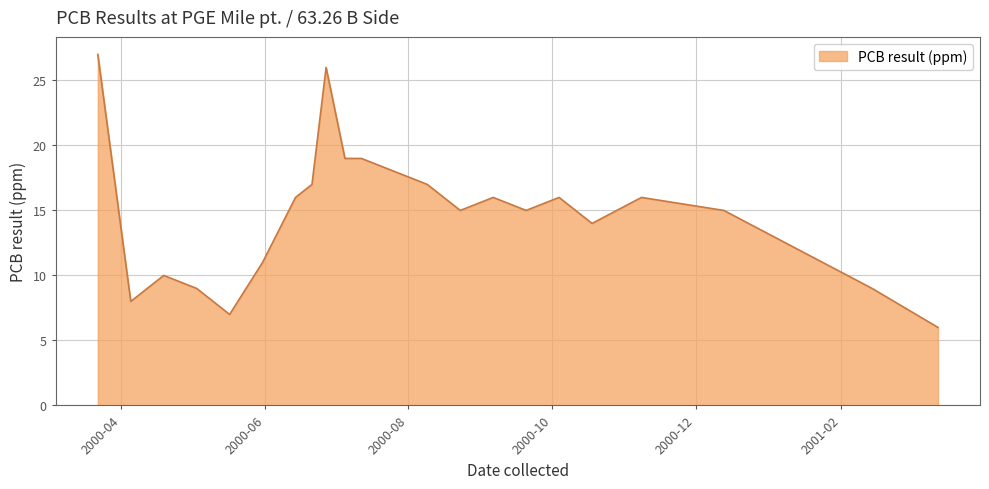

What is the minimum value shown in the chart?

6